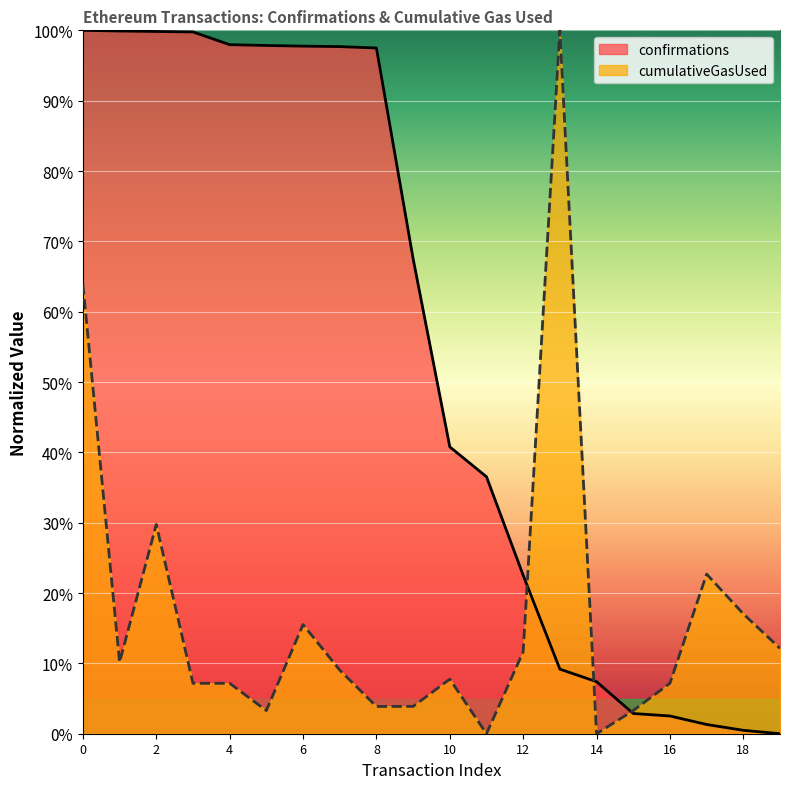

In cumulativeGasUsed, how many points are lower than both neighbors (excluding endpoints)?

4